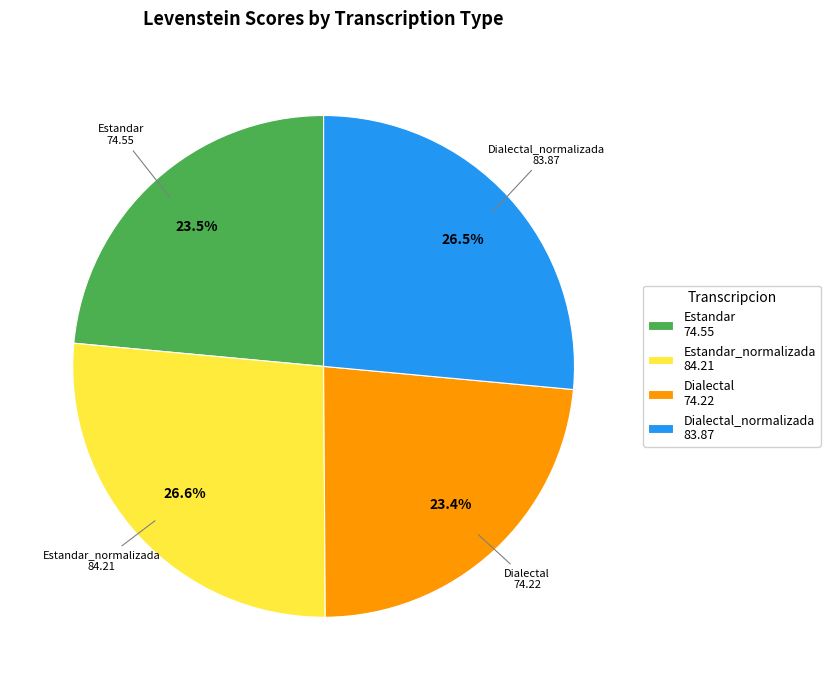

Which has a higher value, Estandar 74.55 or Estandar_normalizada 84.21?

Estandar_normalizada 84.21